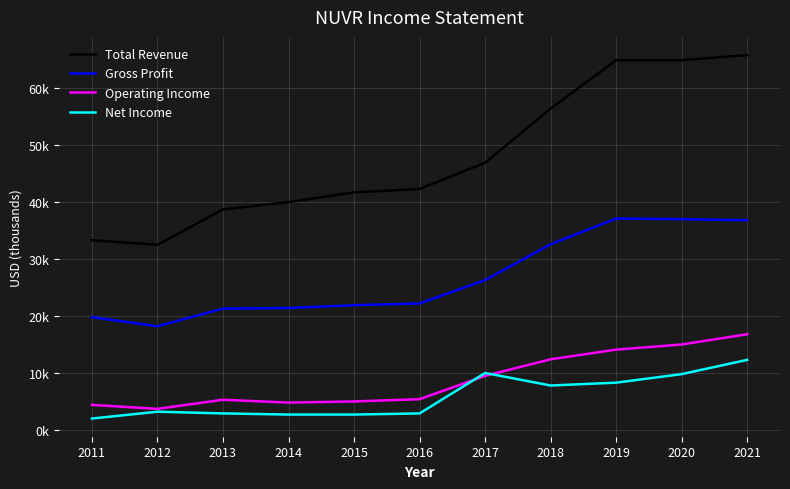

What are all the series names shown in the legend?

Total Revenue, Gross Profit, Operating Income, Net Income